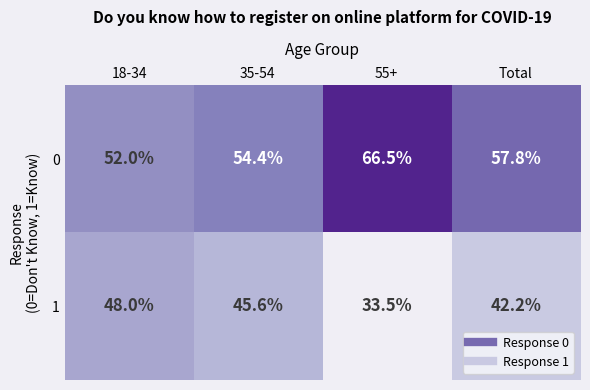

What is the difference between the maximum and minimum values in the 1 series?

14.5